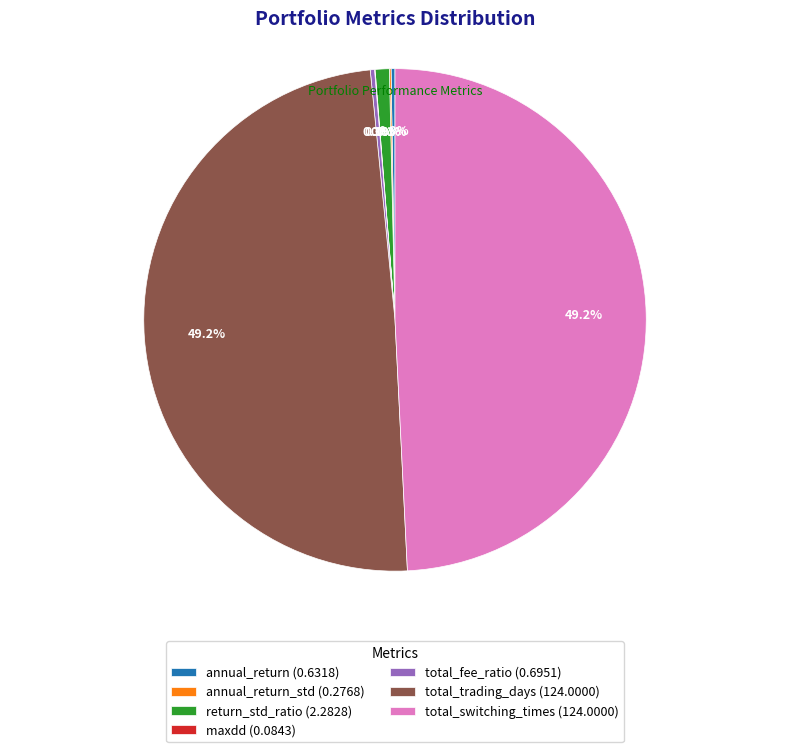

To the nearest percent, what is the average slice percentage?

14%